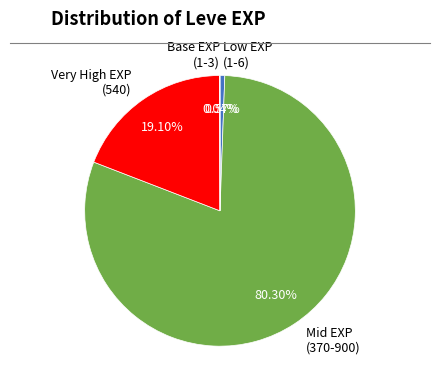

Does Mid EXP (370-900) account for over 50% of the chart?

Yes